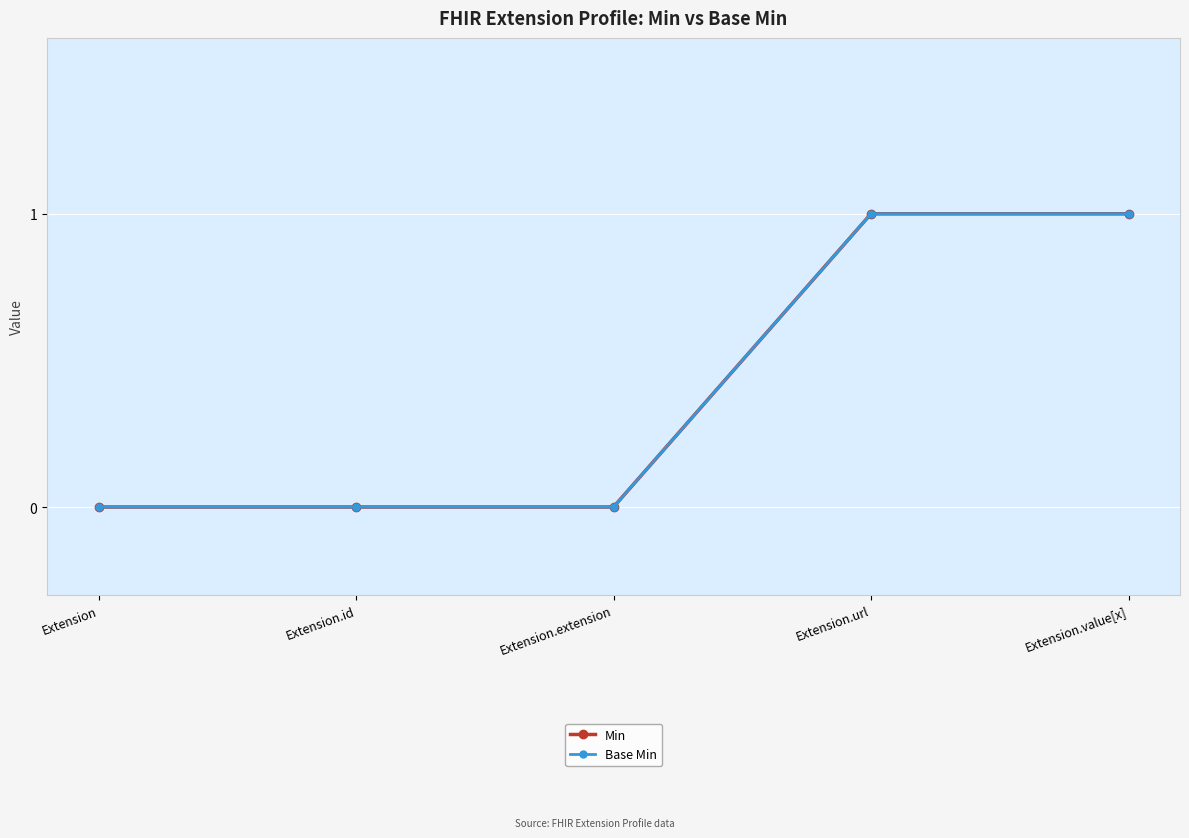

Reading left to right, extract all data points from this chart.

Min: Extension=0	Extension.id=0	Extension.extension=0	Extension.url=1	Extension.value[x]=1
Base Min: Extension=0	Extension.id=0	Extension.extension=0	Extension.url=1	Extension.value[x]=1